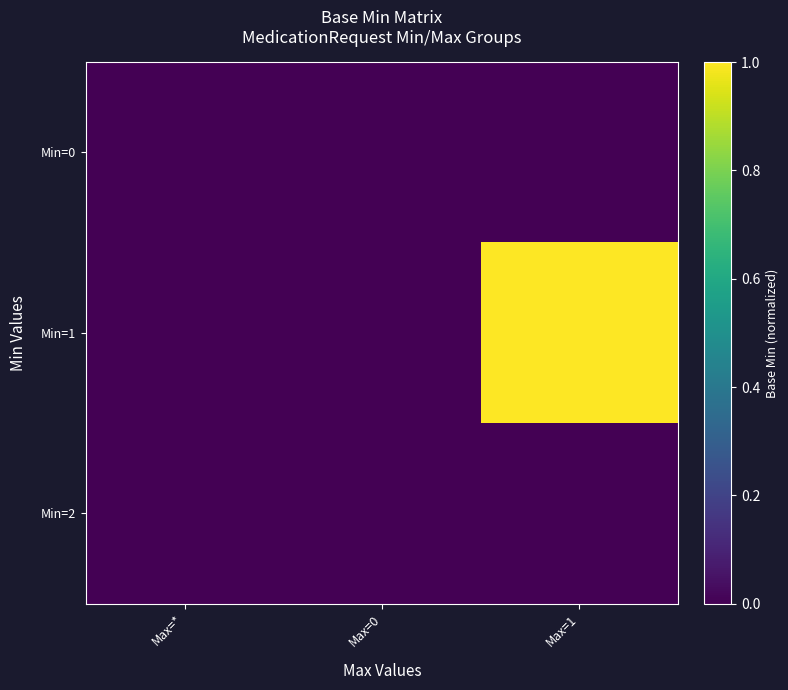

At which category is the sum across all series the highest?

Max=1